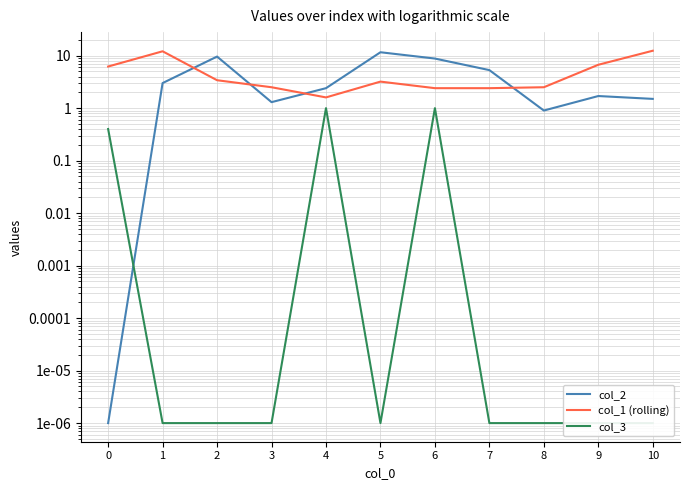

How many series are shown in this chart?

3